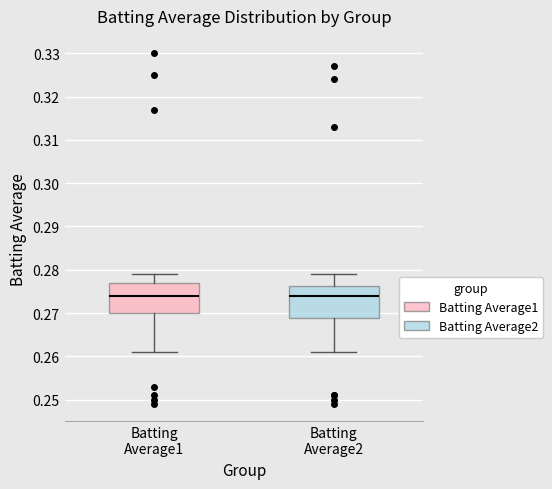

Reading left to right, read every box against the y-axis: the position of its median line, the range the box covers, and the ends of its whiskers. The values are not printed on the chart, so give them approximately, as read against the axis.

Batting Average1: median 0.274, box 0.270 to 0.277, whiskers 0.261 to 0.279
Batting Average2: median 0.274, box 0.269 to 0.276, whiskers 0.261 to 0.279